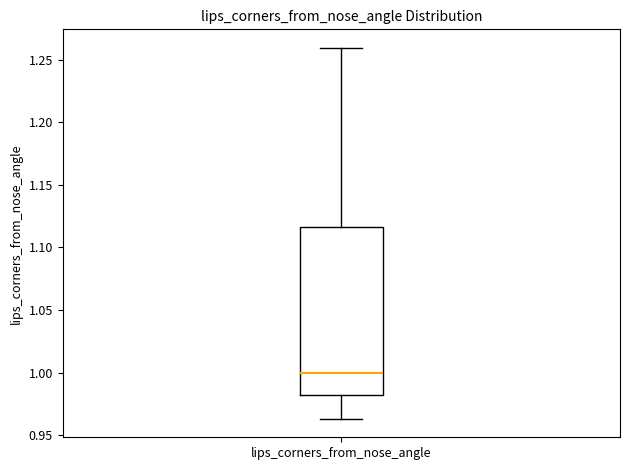

Where does the upper whisker of the box for lips_corners_from_nose_angle end on the y-axis? The values are not printed on the chart, so give them approximately, as read against the axis.

1.260